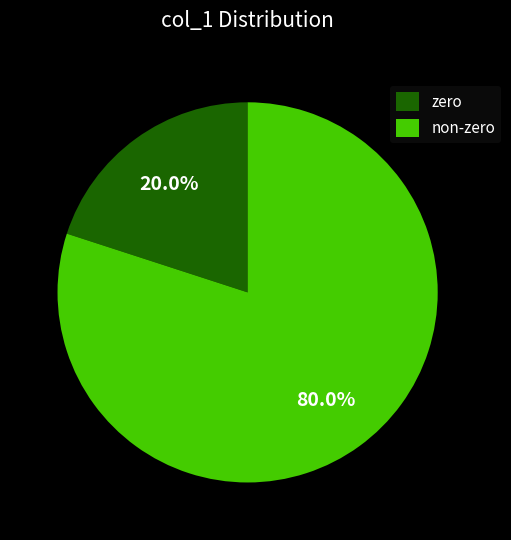

What is the ratio of the value at non-zero to the value at zero?

4.0